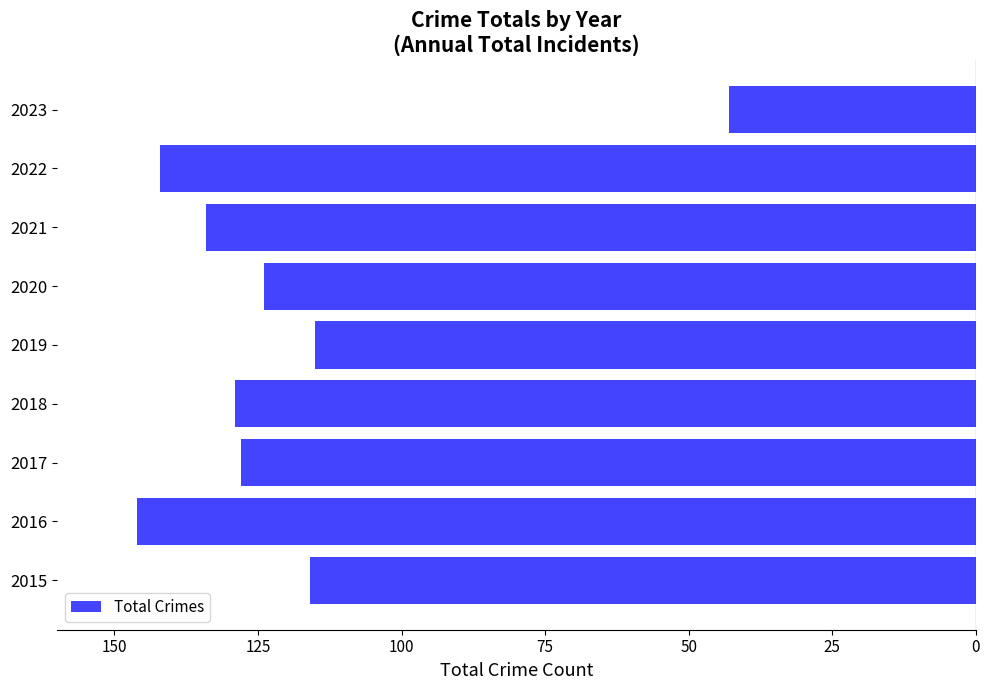

Does the chart contain any negative values?

Yes